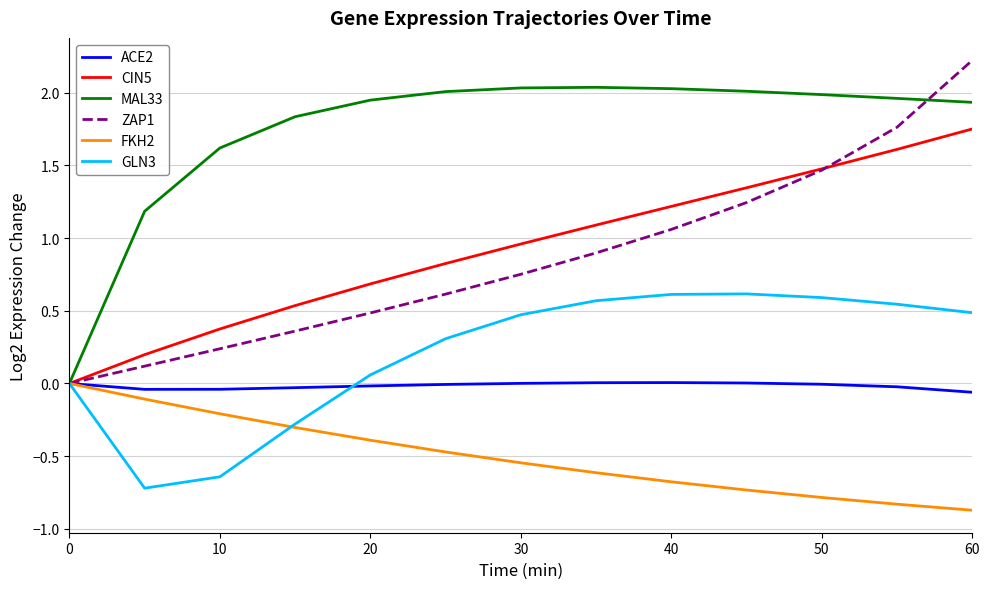

Does the chart display data point markers on the line(s)?

No